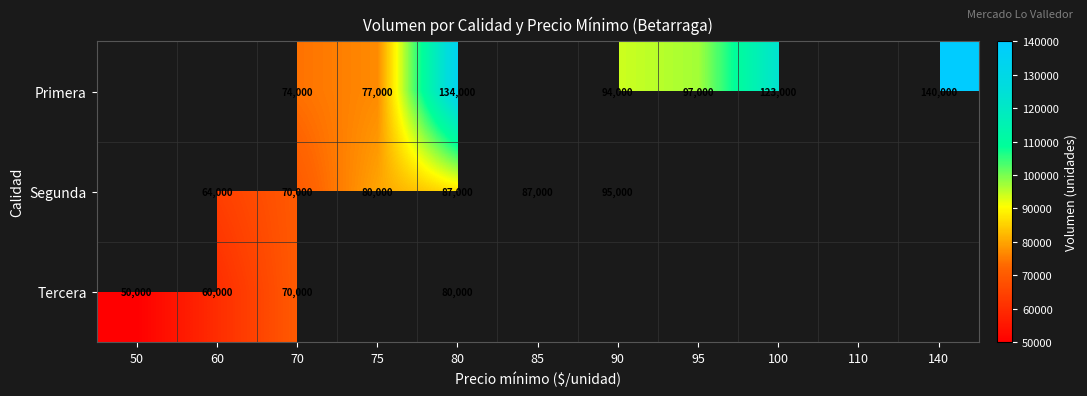

The value of Segunda at 85 is 60763. True or false?

False